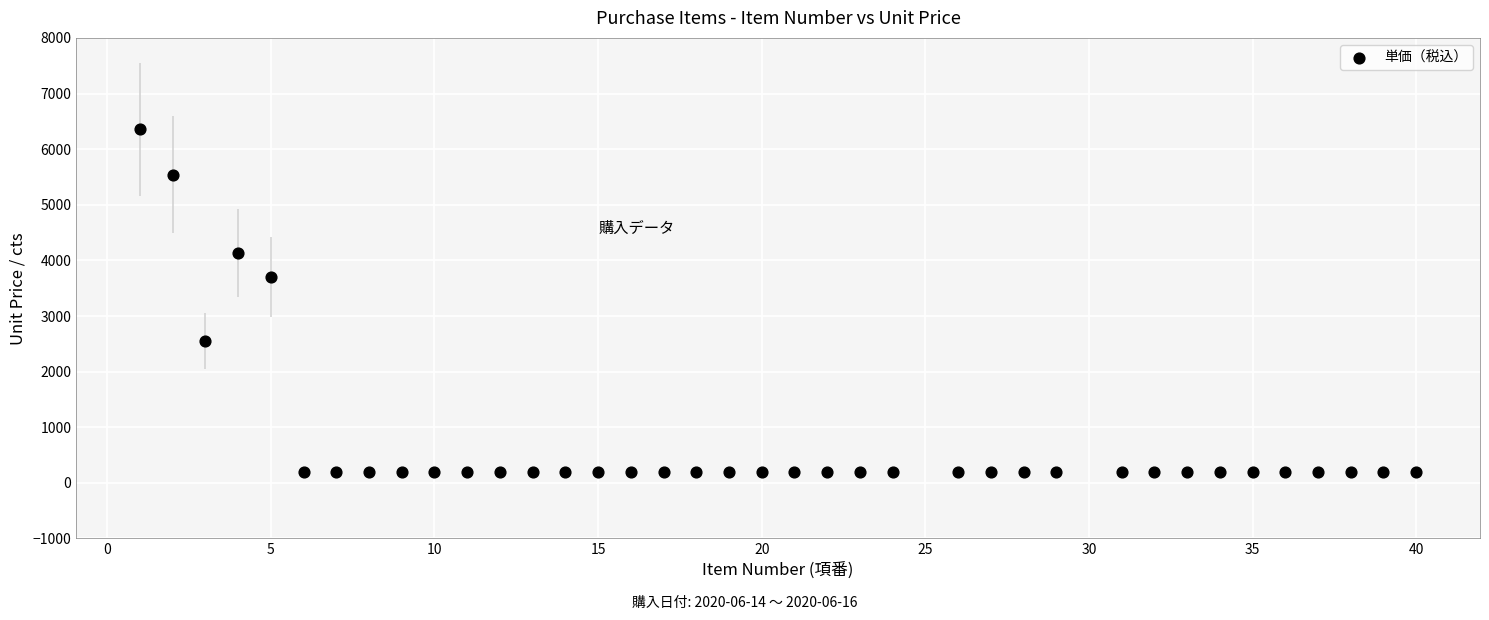

What is the range of Y values (max minus min)?

6162